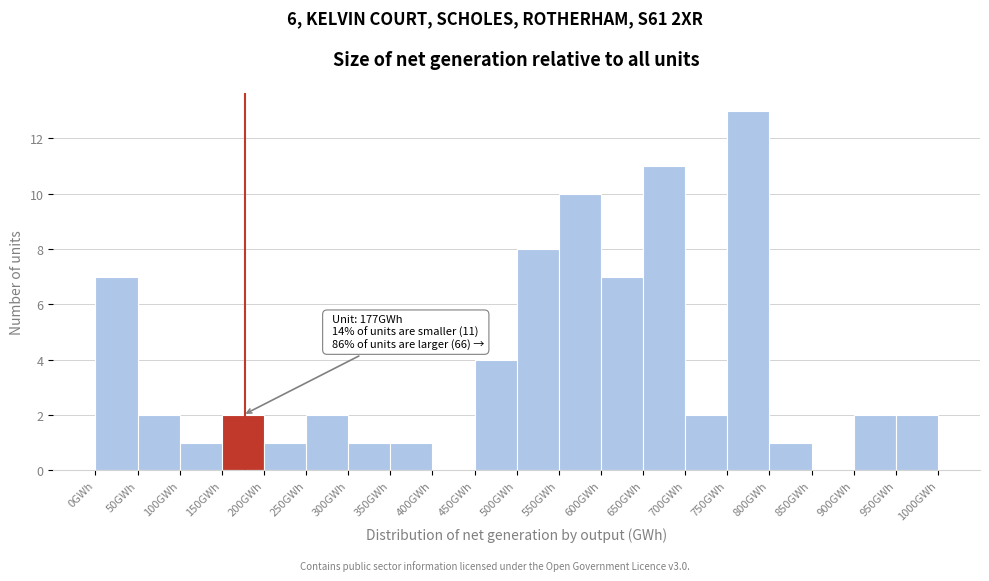

Over which range of the x-axis is the bar tallest?

750 to 800